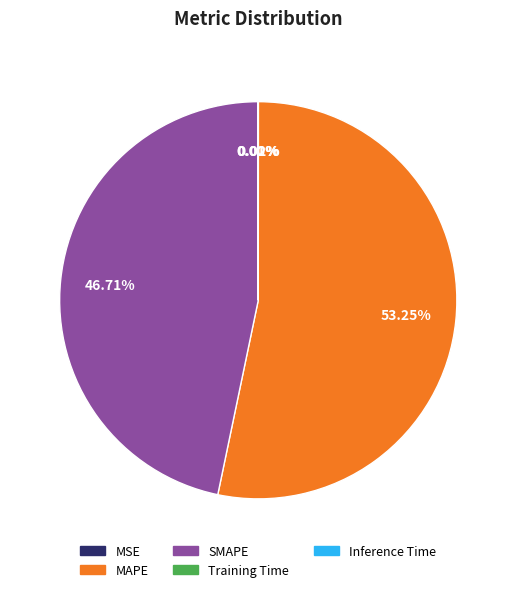

What is the ratio of the value at SMAPE to the value at MAPE?

0.9